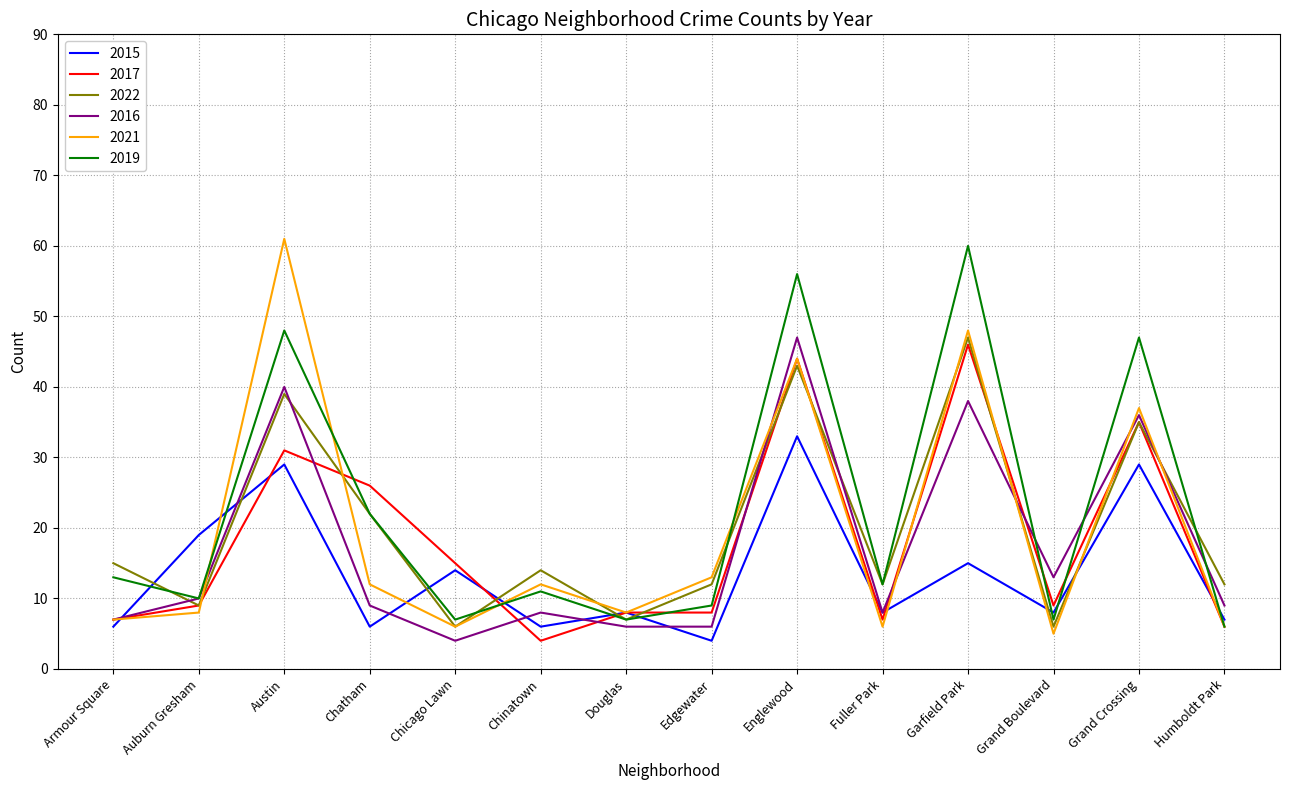

True or false: 2016 and 2022 intersect in this chart.

True